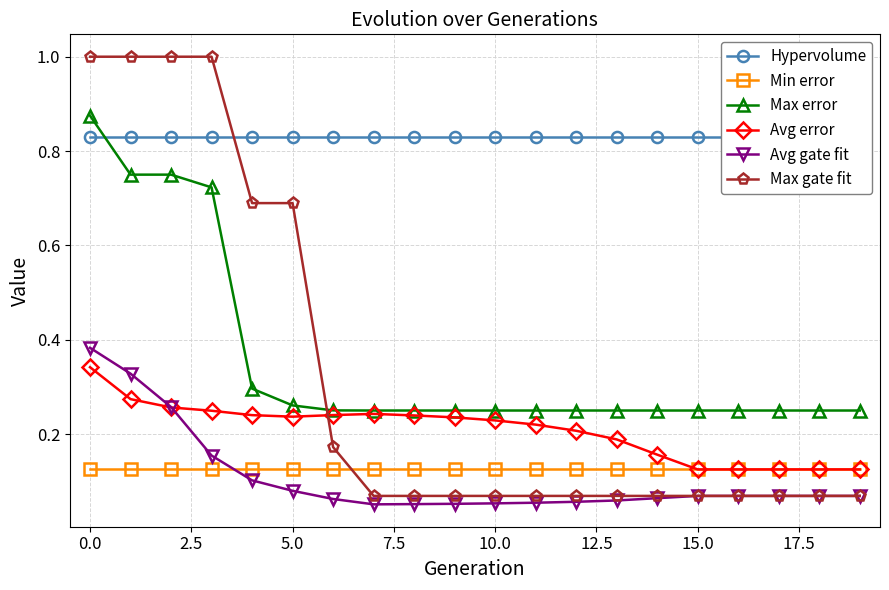

How many intersections are there between Avg error and Avg gate fit?

1